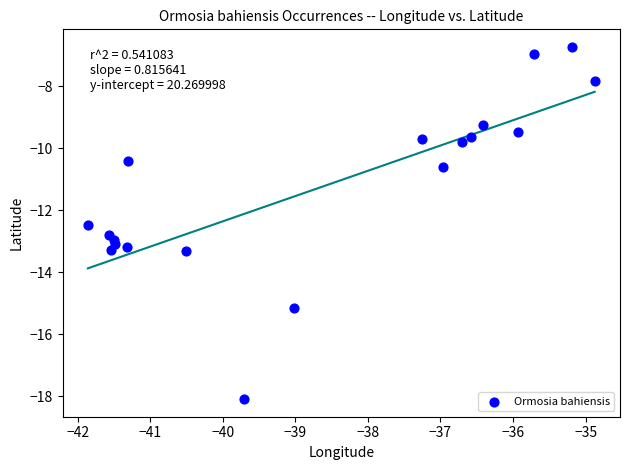

What Y value in the scatter plot is closest to -12?

-12.5